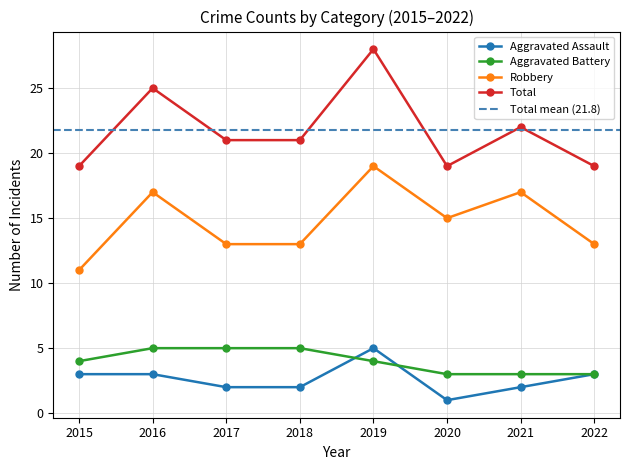

At 2022, list the series in order from smallest to largest.

Aggravated Assault, Aggravated Battery, Robbery, Total